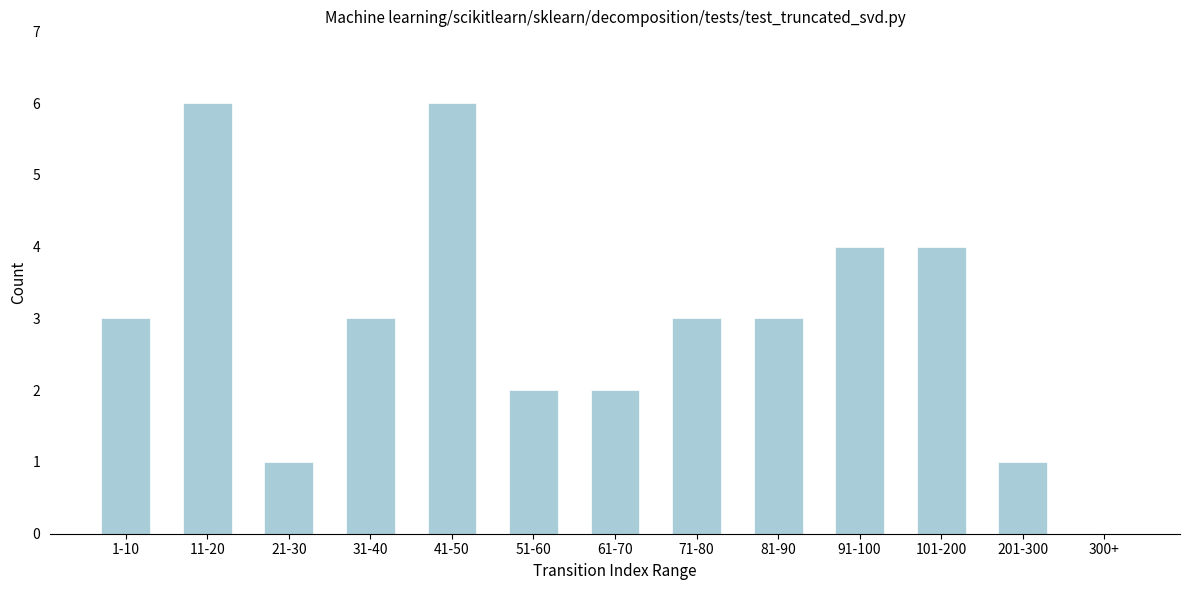

Reading right to left, transcribe all the data shown in this chart.

300+=0	201-300=1	101-200=4	91-100=4	81-90=3	71-80=3	61-70=2	51-60=2	41-50=6	31-40=3	21-30=1	11-20=6	1-10=3